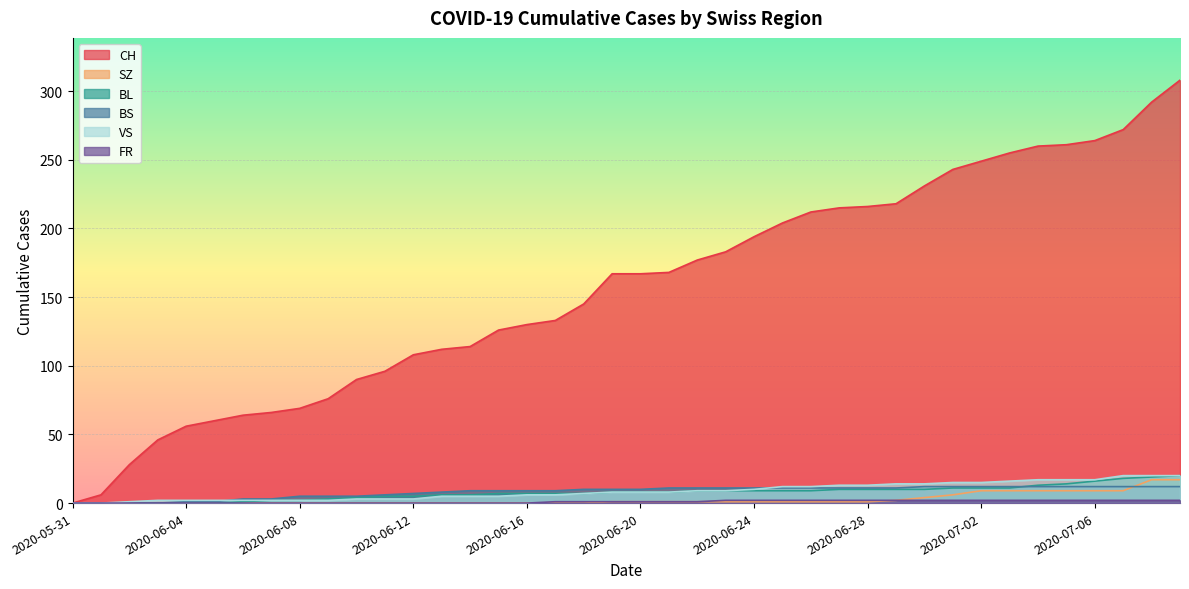

Reading left to right, what are all the values shown in this chart?

CH: 2020-05-31=0	2020-06-01=6	2020-06-02=28	2020-06-03=46	2020-06-04=56	2020-06-05=60	2020-06-06=64	2020-06-07=66	2020-06-08=69	2020-06-09=76	2020-06-10=90	2020-06-11=96	2020-06-12=108	2020-06-13=112	2020-06-14=114	2020-06-15=126	2020-06-16=130	2020-06-17=133	2020-06-18=145	2020-06-19=167	2020-06-20=167	2020-06-21=168	2020-06-22=177	2020-06-23=183	2020-06-24=194	2020-06-25=204	2020-06-26=212	2020-06-27=215	2020-06-28=216	2020-06-29=218	2020-06-30=231	2020-07-01=243	2020-07-02=249	2020-07-03=255	2020-07-04=260	2020-07-05=261	2020-07-06=264	2020-07-07=272	2020-07-08=292	2020-07-09=308
SZ: 2020-05-31=0	2020-06-01=0	2020-06-02=0	2020-06-03=0	2020-06-04=0	2020-06-05=0	2020-06-06=0	2020-06-07=0	2020-06-08=0	2020-06-09=0	2020-06-10=0	2020-06-11=0	2020-06-12=0	2020-06-13=0	2020-06-14=0	2020-06-15=0	2020-06-16=0	2020-06-17=0	2020-06-18=0	2020-06-19=1	2020-06-20=1	2020-06-21=1	2020-06-22=1	2020-06-23=1	2020-06-24=1	2020-06-25=1	2020-06-26=1	2020-06-27=1	2020-06-28=1	2020-06-29=2	2020-06-30=4	2020-07-01=6	2020-07-02=9	2020-07-03=9	2020-07-04=9	2020-07-05=9	2020-07-06=9	2020-07-07=9	2020-07-08=17	2020-07-09=17
BL: 2020-05-31=0	2020-06-01=0	2020-06-02=0	2020-06-03=0	2020-06-04=0	2020-06-05=0	2020-06-06=1	2020-06-07=2	2020-06-08=2	2020-06-09=3	2020-06-10=4	2020-06-11=5	2020-06-12=5	2020-06-13=6	2020-06-14=6	2020-06-15=7	2020-06-16=7	2020-06-17=7	2020-06-18=7	2020-06-19=8	2020-06-20=8	2020-06-21=8	2020-06-22=9	2020-06-23=9	2020-06-24=9	2020-06-25=9	2020-06-26=9	2020-06-27=10	2020-06-28=10	2020-06-29=10	2020-06-30=10	2020-07-01=11	2020-07-02=11	2020-07-03=11	2020-07-04=13	2020-07-05=14	2020-07-06=16	2020-07-07=18	2020-07-08=19	2020-07-09=20
BS: 2020-05-31=0	2020-06-01=0	2020-06-02=0	2020-06-03=0	2020-06-04=1	2020-06-05=1	2020-06-06=3	2020-06-07=3	2020-06-08=5	2020-06-09=5	2020-06-10=5	2020-06-11=6	2020-06-12=7	2020-06-13=8	2020-06-14=9	2020-06-15=9	2020-06-16=9	2020-06-17=9	2020-06-18=10	2020-06-19=10	2020-06-20=10	2020-06-21=11	2020-06-22=11	2020-06-23=11	2020-06-24=11	2020-06-25=11	2020-06-26=11	2020-06-27=11	2020-06-28=11	2020-06-29=11	2020-06-30=12	2020-07-01=12	2020-07-02=12	2020-07-03=12	2020-07-04=12	2020-07-05=12	2020-07-06=12	2020-07-07=12	2020-07-08=12	2020-07-09=12
VS: 2020-05-31=0	2020-06-01=0	2020-06-02=1	2020-06-03=2	2020-06-04=2	2020-06-05=2	2020-06-06=2	2020-06-07=2	2020-06-08=2	2020-06-09=2	2020-06-10=3	2020-06-11=3	2020-06-12=3	2020-06-13=5	2020-06-14=5	2020-06-15=5	2020-06-16=6	2020-06-17=6	2020-06-18=7	2020-06-19=8	2020-06-20=8	2020-06-21=8	2020-06-22=9	2020-06-23=9	2020-06-24=10	2020-06-25=12	2020-06-26=12	2020-06-27=13	2020-06-28=13	2020-06-29=14	2020-06-30=14	2020-07-01=15	2020-07-02=15	2020-07-03=16	2020-07-04=17	2020-07-05=17	2020-07-06=17	2020-07-07=20	2020-07-08=20	2020-07-09=20
FR: 2020-05-31=0	2020-06-01=0	2020-06-02=0	2020-06-03=0	2020-06-04=0	2020-06-05=0	2020-06-06=0	2020-06-07=0	2020-06-08=0	2020-06-09=0	2020-06-10=0	2020-06-11=0	2020-06-12=0	2020-06-13=0	2020-06-14=0	2020-06-15=0	2020-06-16=0	2020-06-17=1	2020-06-18=1	2020-06-19=1	2020-06-20=1	2020-06-21=1	2020-06-22=1	2020-06-23=2	2020-06-24=2	2020-06-25=2	2020-06-26=2	2020-06-27=2	2020-06-28=2	2020-06-29=2	2020-06-30=2	2020-07-01=2	2020-07-02=2	2020-07-03=2	2020-07-04=2	2020-07-05=2	2020-07-06=2	2020-07-07=2	2020-07-08=2	2020-07-09=2